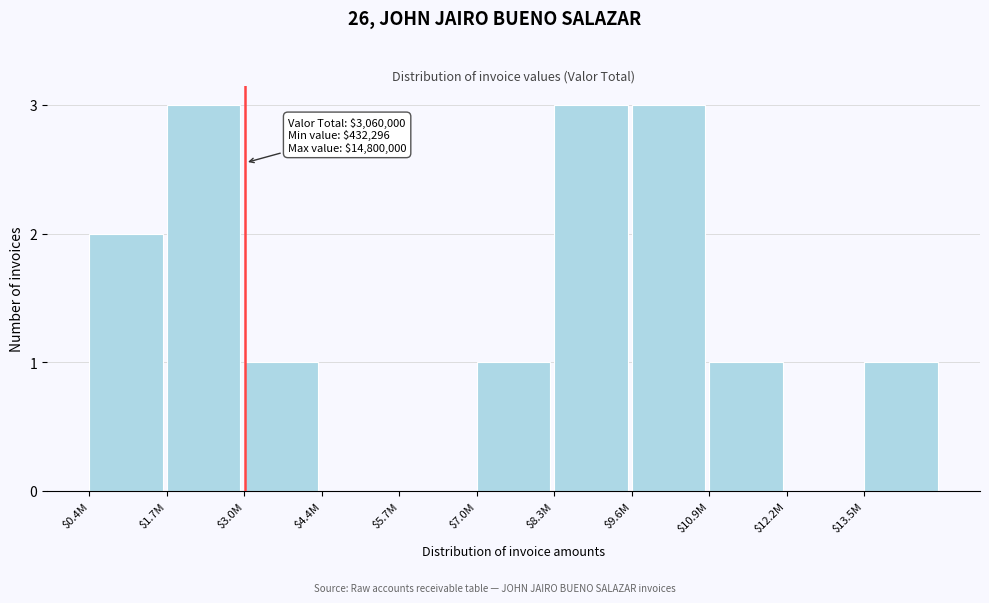

What is the greatest value displayed?

3